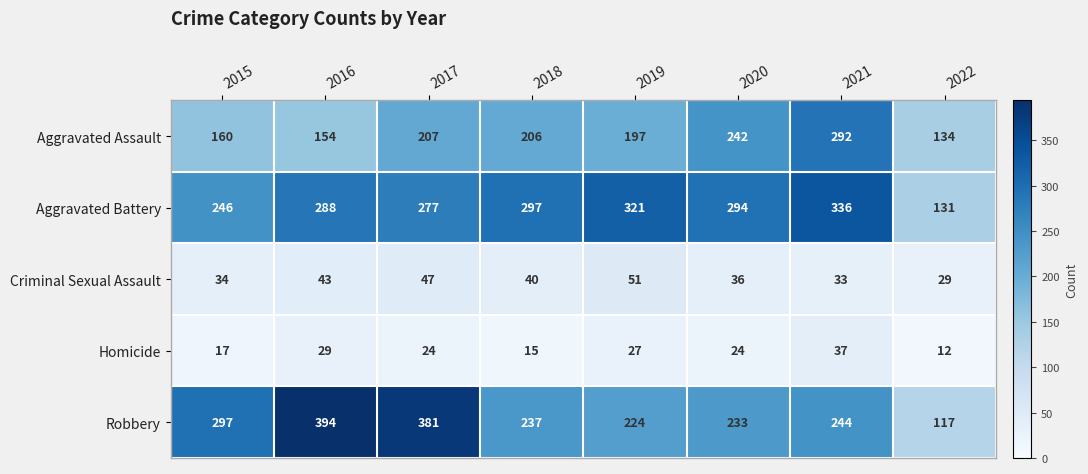

Rank the series at 2021 from highest to lowest value.

Aggravated Battery, Aggravated Assault, Robbery, Homicide, Criminal Sexual Assault